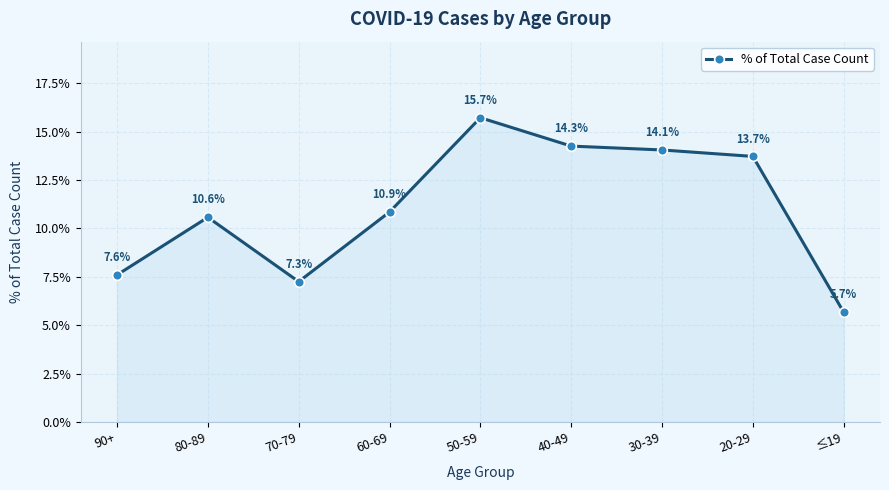

Is this an area chart (filled region under the line)?

Yes